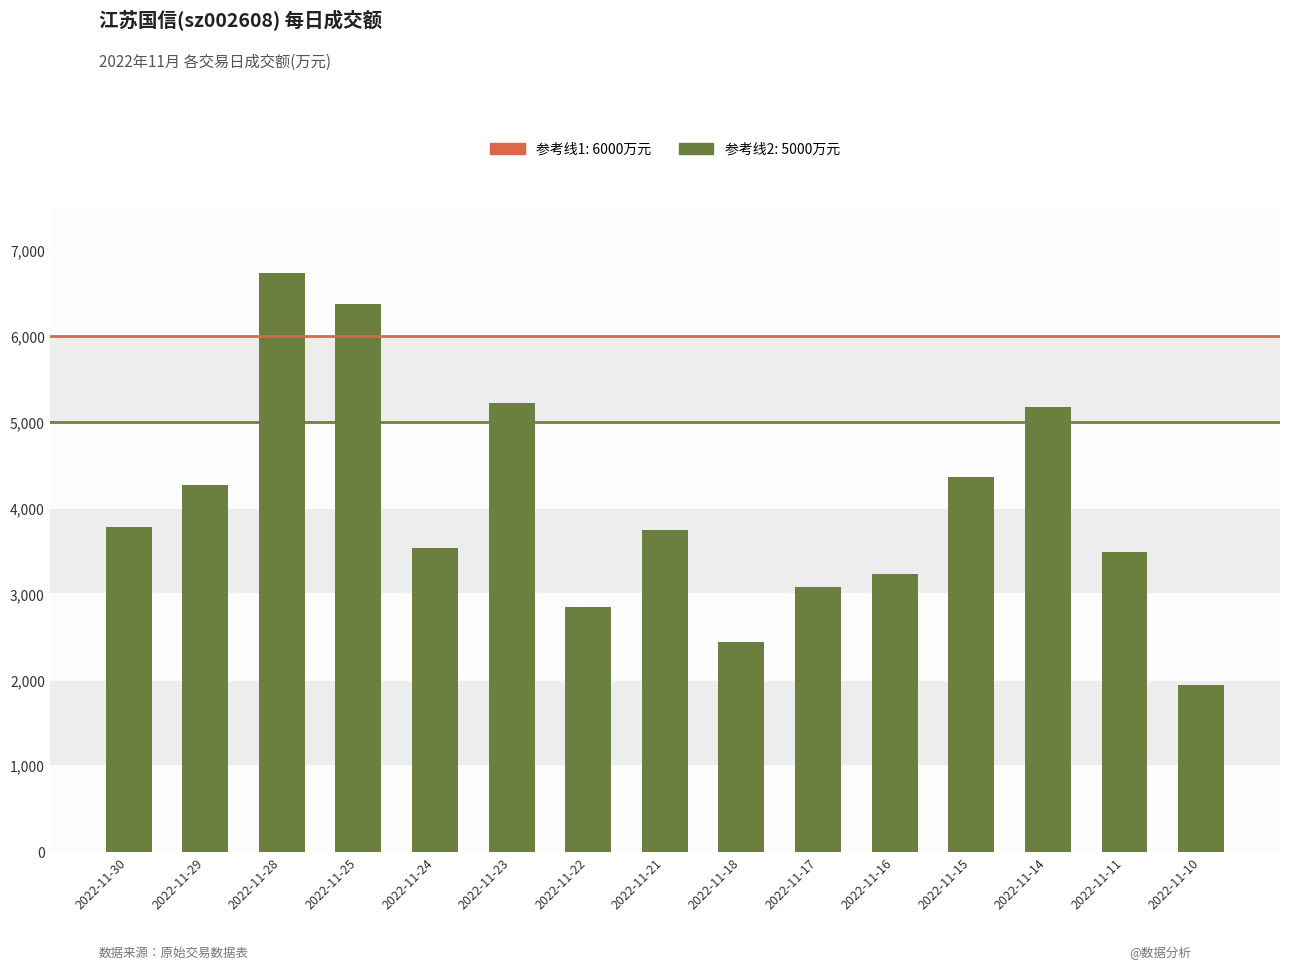

Reading left to right, extract all data points from this chart.

3786	4272	6734	6382	3539	5226	2854	3742	2443	3088	3231	4362	5180	3497	1940